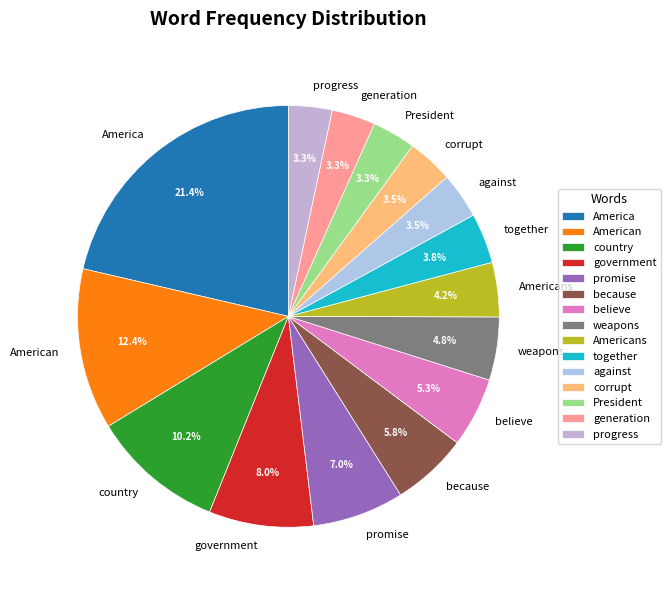

Is the sum of Americans and because greater than half?

No